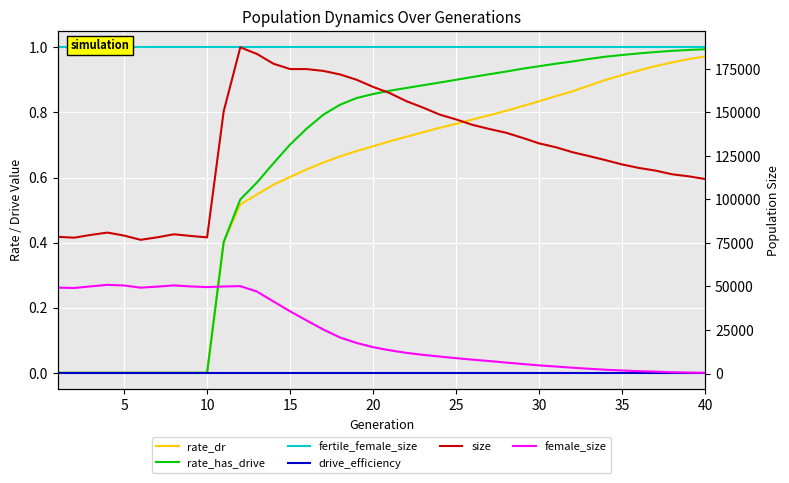

At how many categories does at least one series exceed 53920?

40